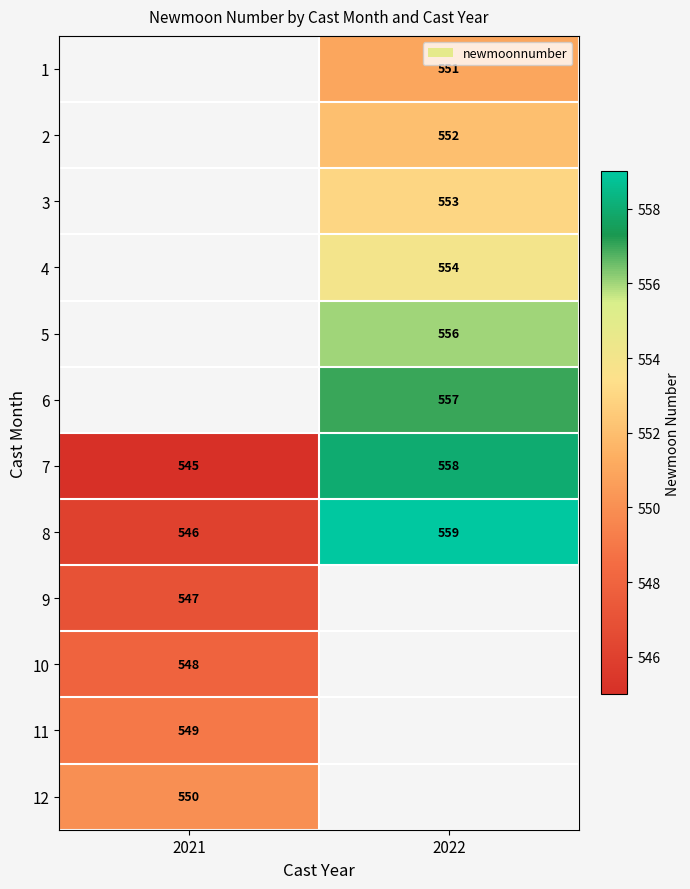

Count the number of categories in the chart.

2